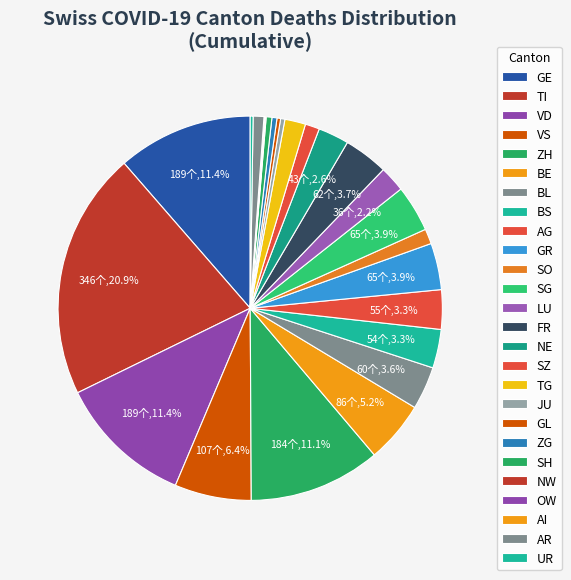

Is the sum of BL and SH greater than half?

No